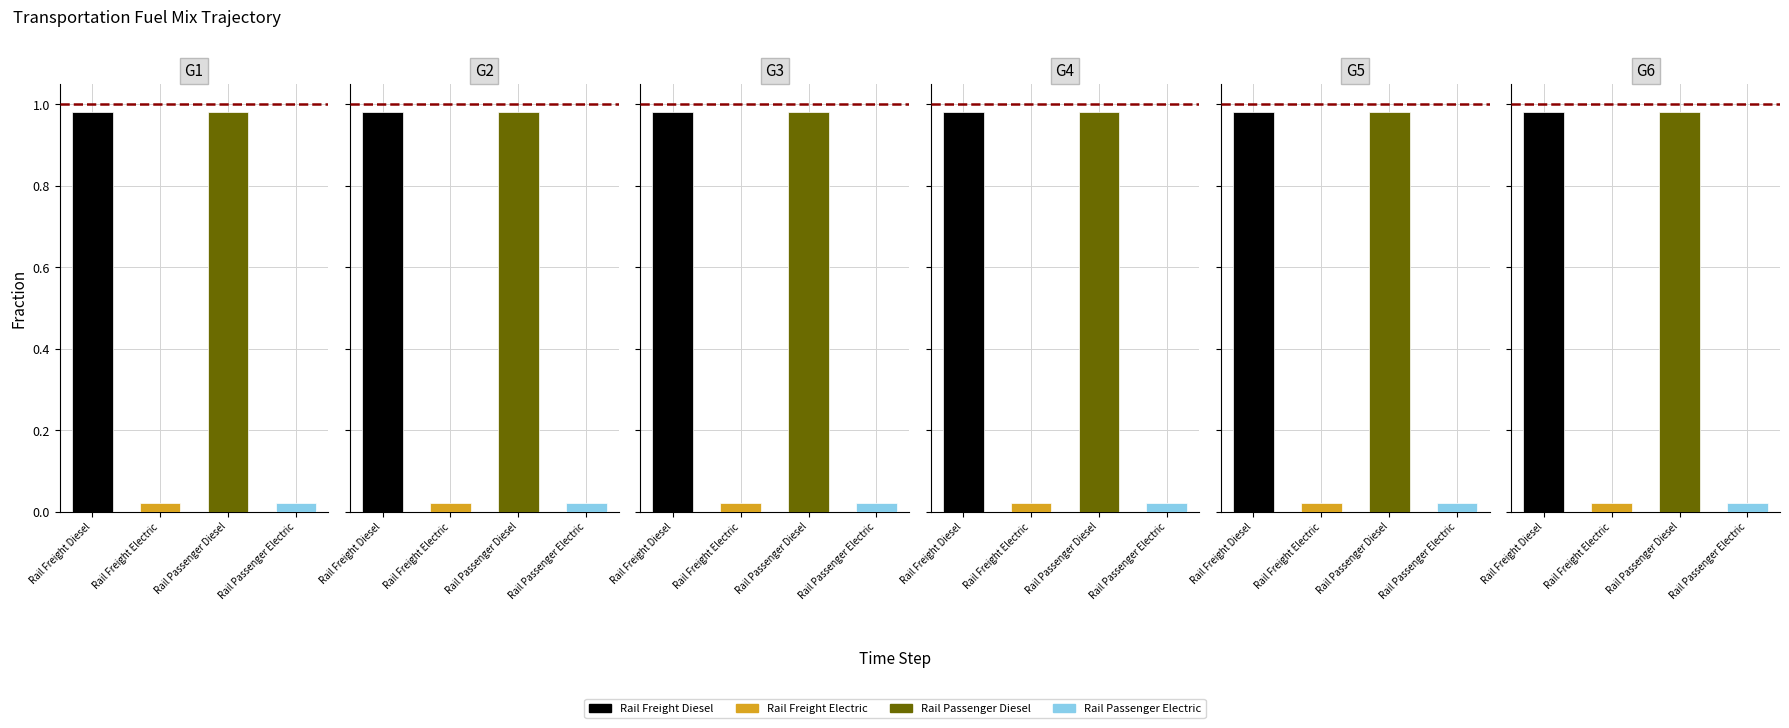

Is it true that frac_trns_fuelmix_rail_passenger_electric equals 0.0 at 1?

True